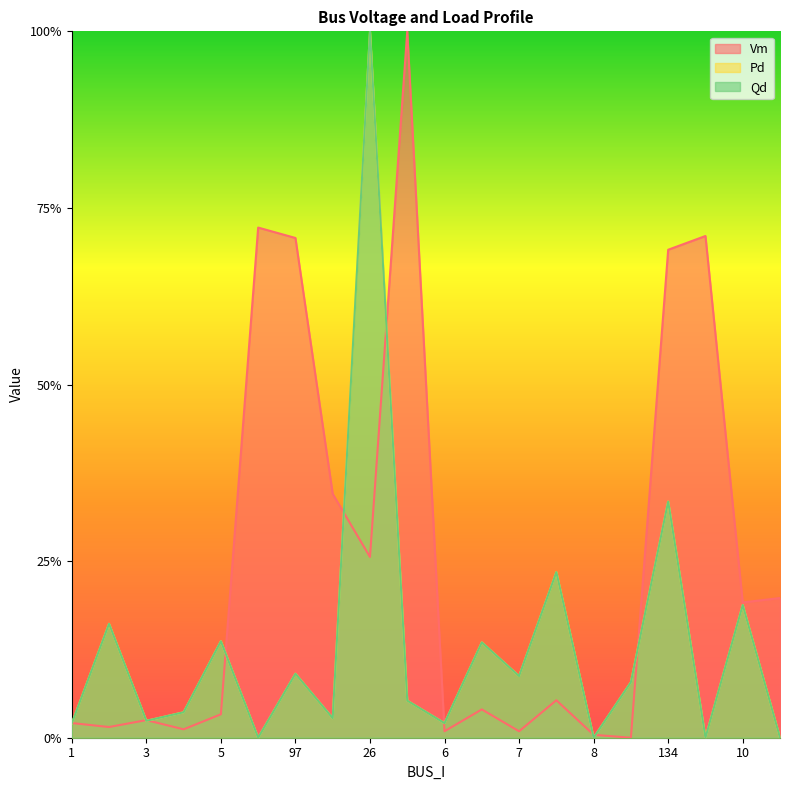

Between which two adjacent categories do Qd and Vm first intersect?

1 and 2